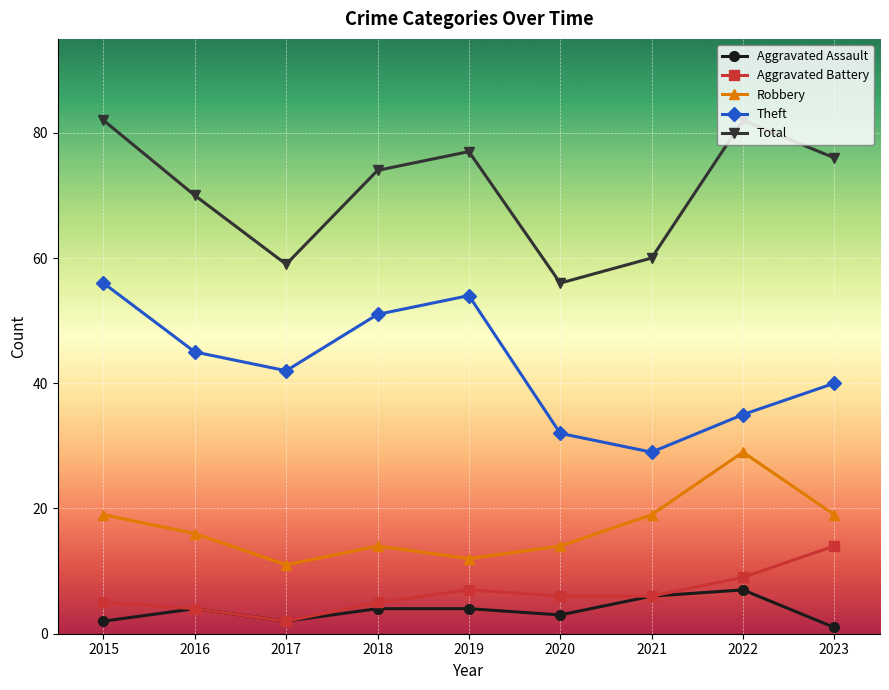

Where is the first local maximum for Aggravated Assault?

2016